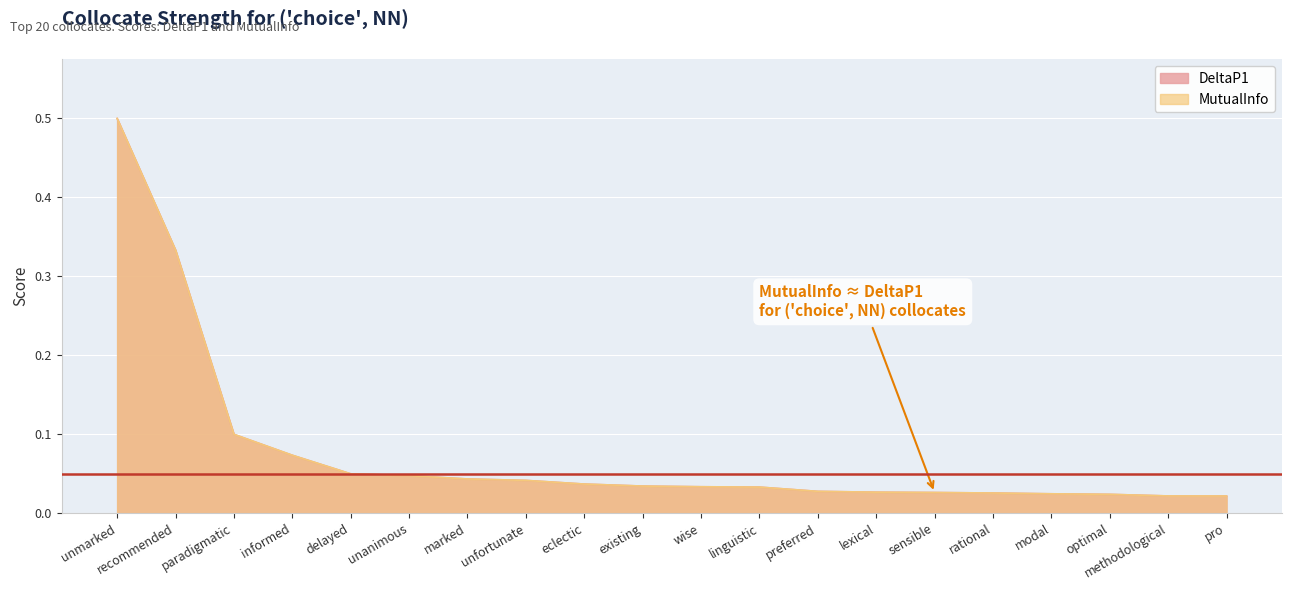

Which series has the largest total across all categories?

DeltaP1